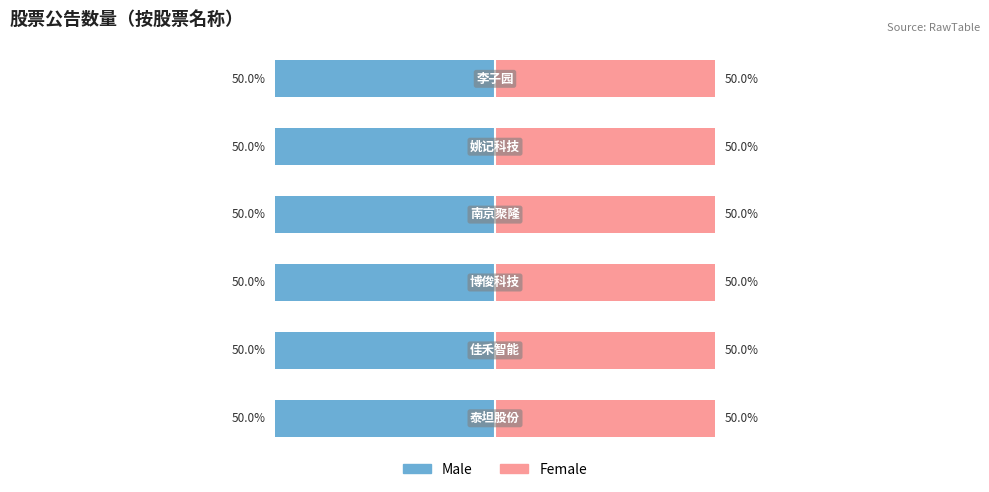

Which series has the largest total across all categories?

Male